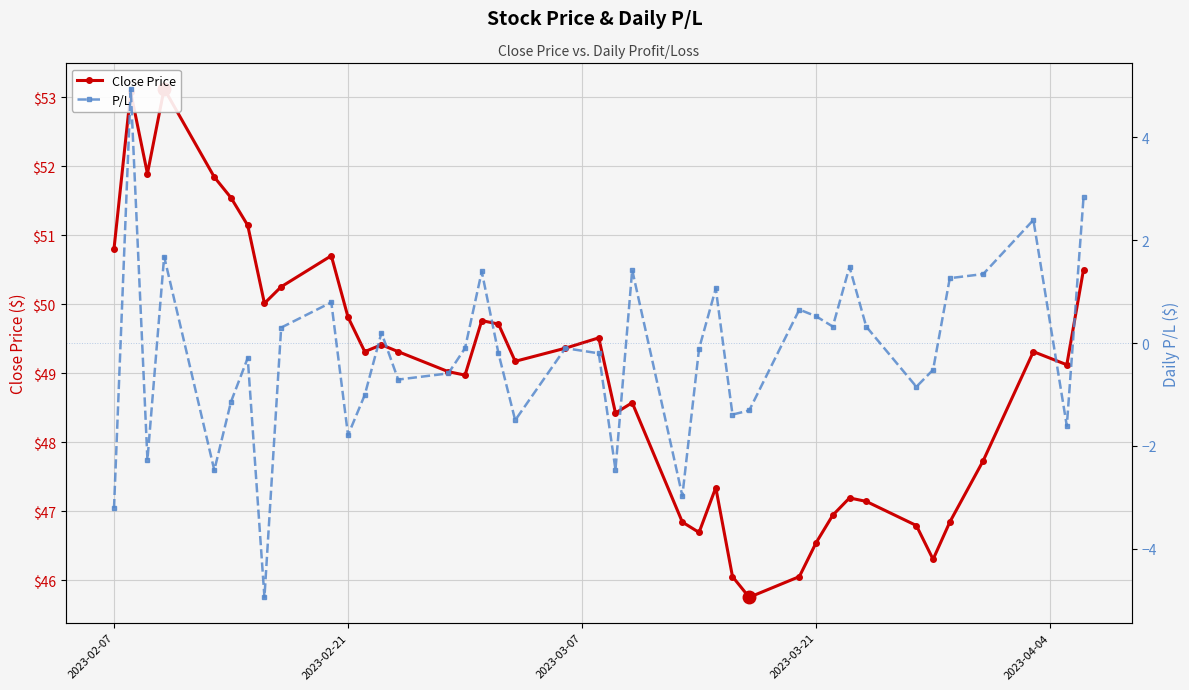

Rank the series by their maximum value, from highest to lowest.

Close Price, P/L